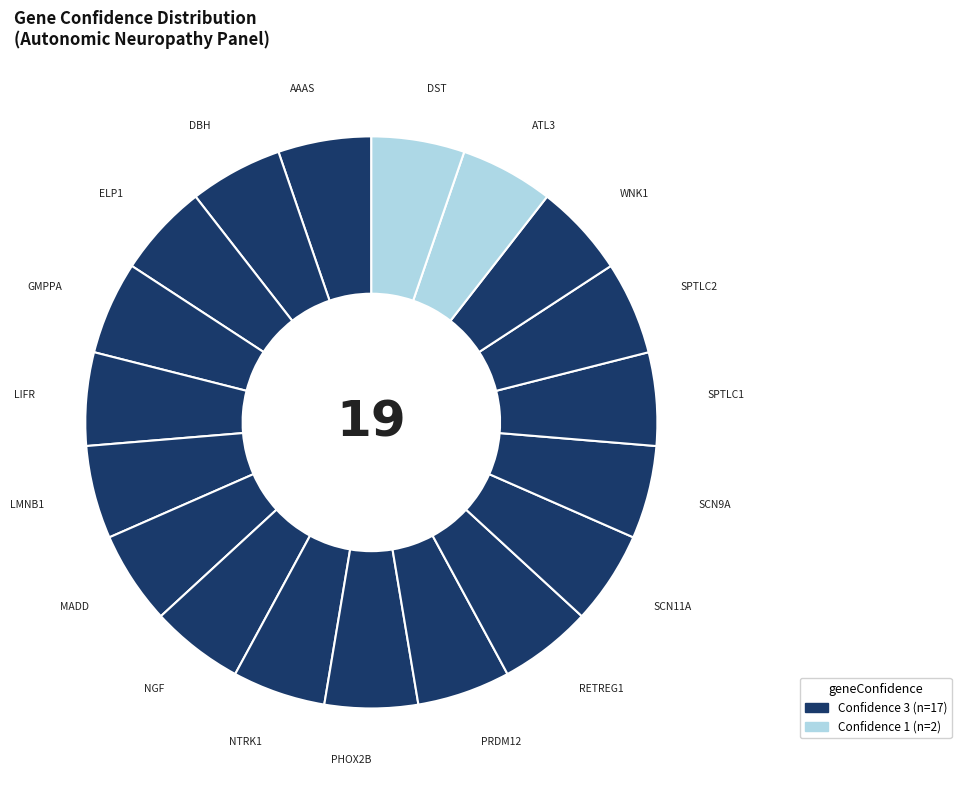

Is it true that SPTLC1 is 10% of the pie?

False